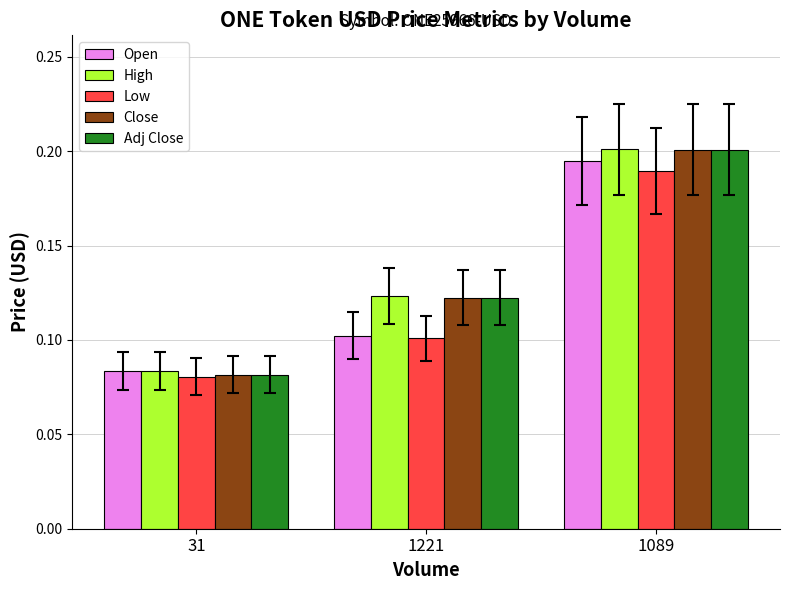

What is the sum of all Adj Close values?

0.4